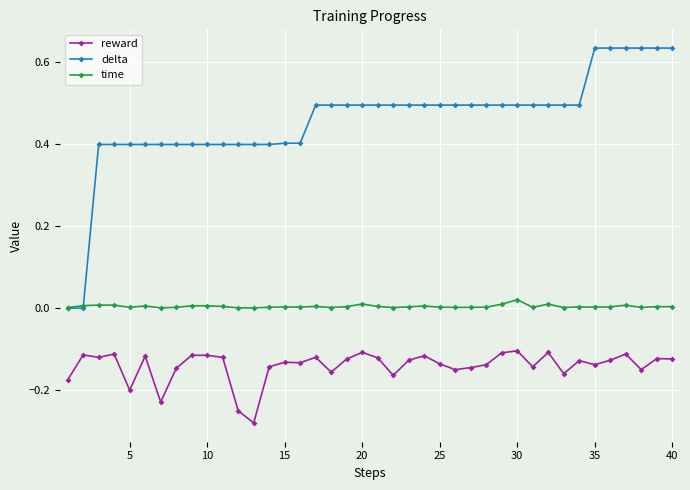

Which series has the largest total across all categories?

delta